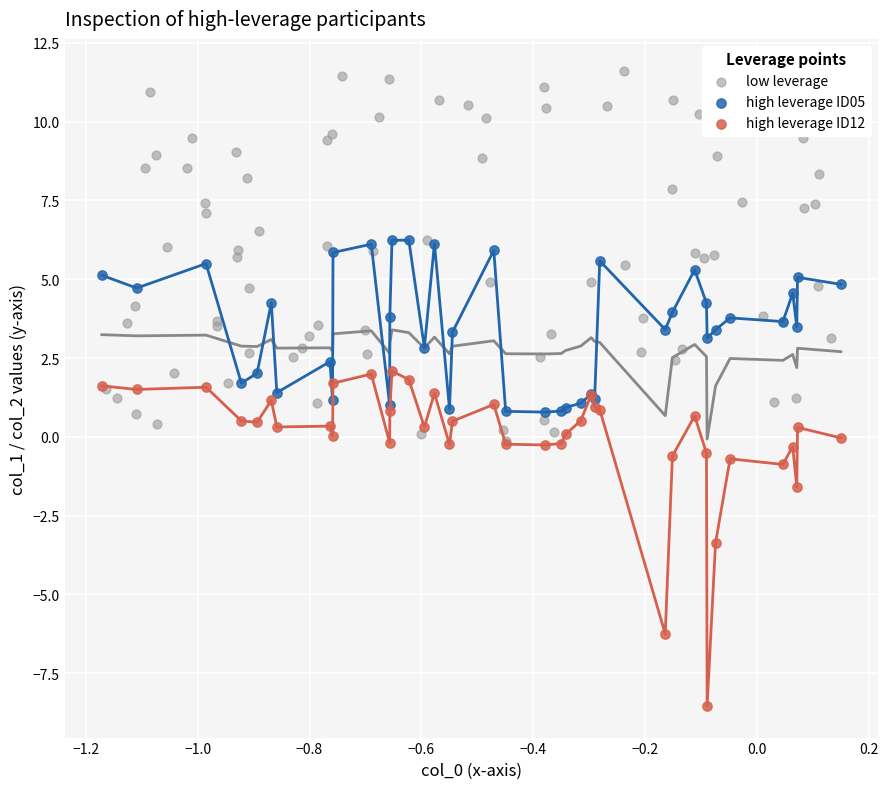

Which series has the widest spread of Y values?

low leverage